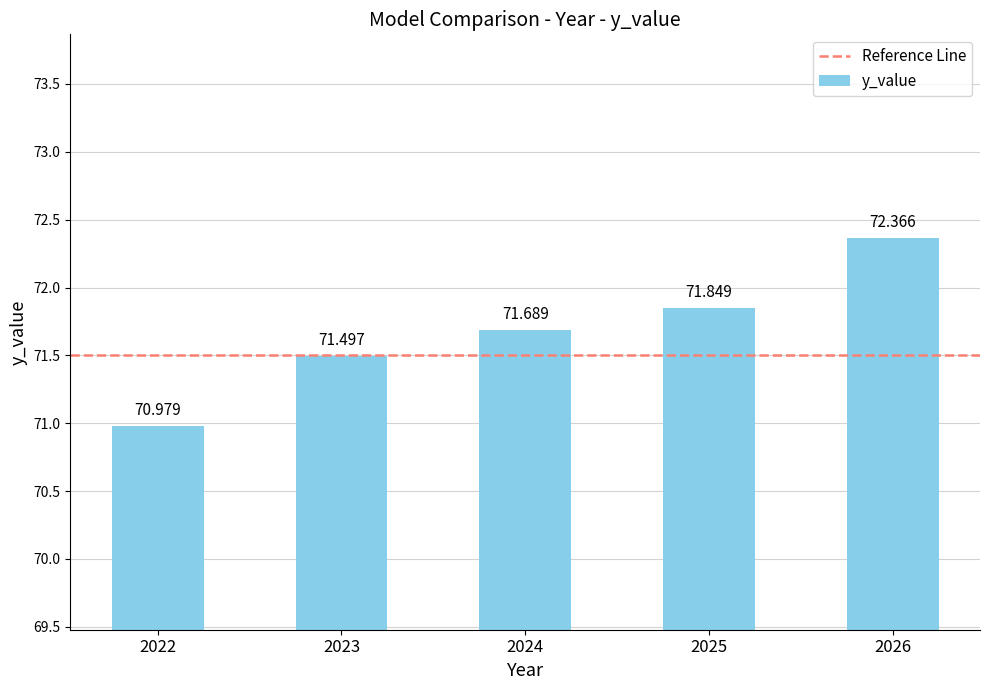

Reading left to right, list all the values displayed in this chart.

2022=71.0	2023=71.5	2024=71.7	2025=71.8	2026=72.4